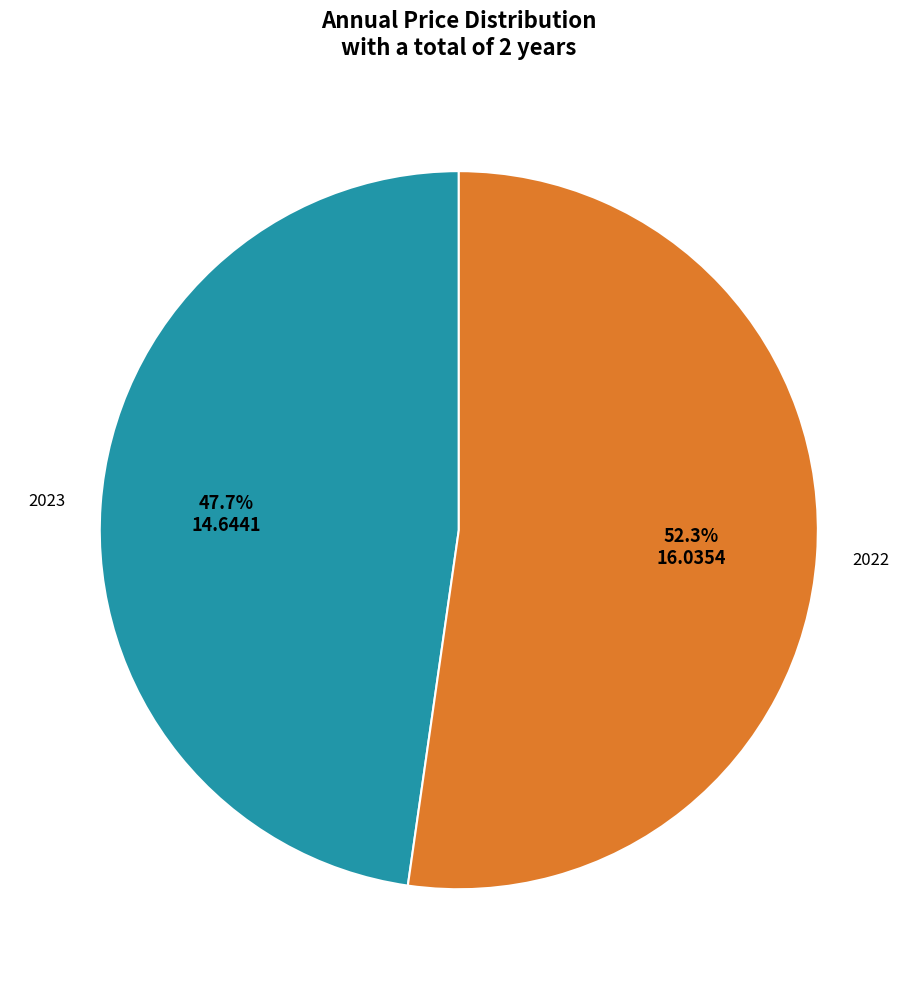

Does any single category account for the majority?

Yes